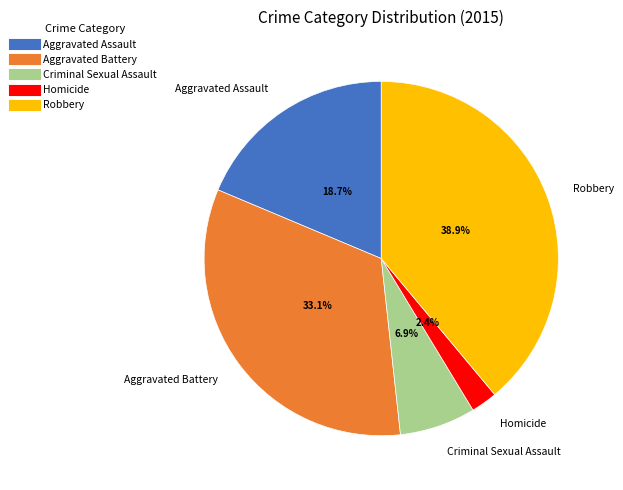

Approximately how many times larger is the value at Homicide compared to Robbery?

0.1